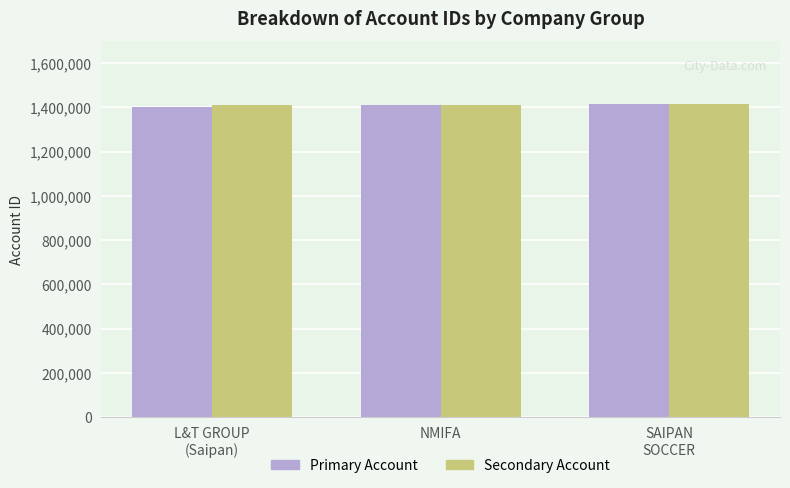

What is the total value across all series at NMIFA?

2818521